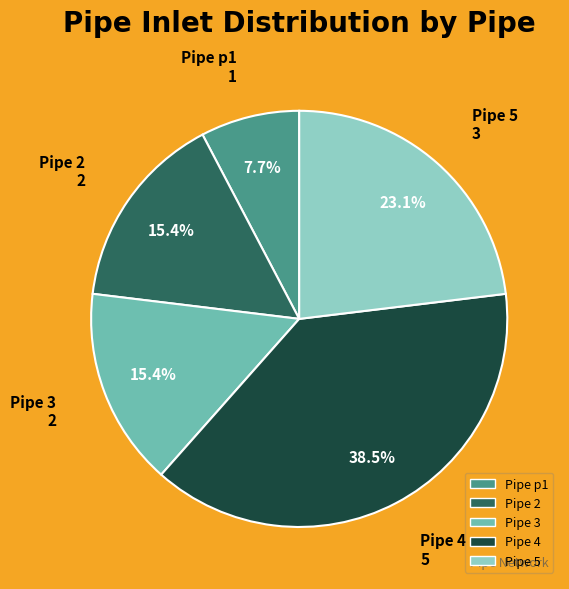

How many slices are in this pie chart?

5